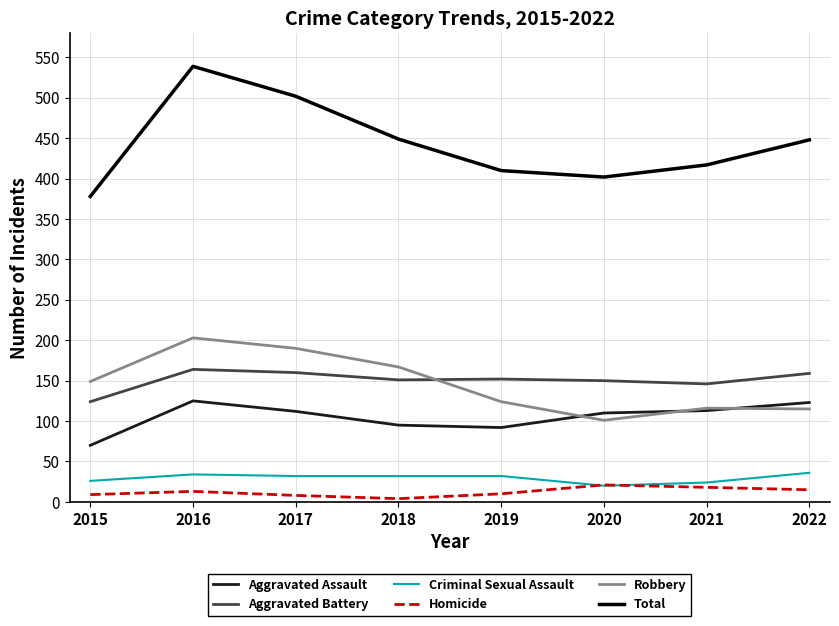

What is the difference between the second highest and minimum values in the Homicide series?

14